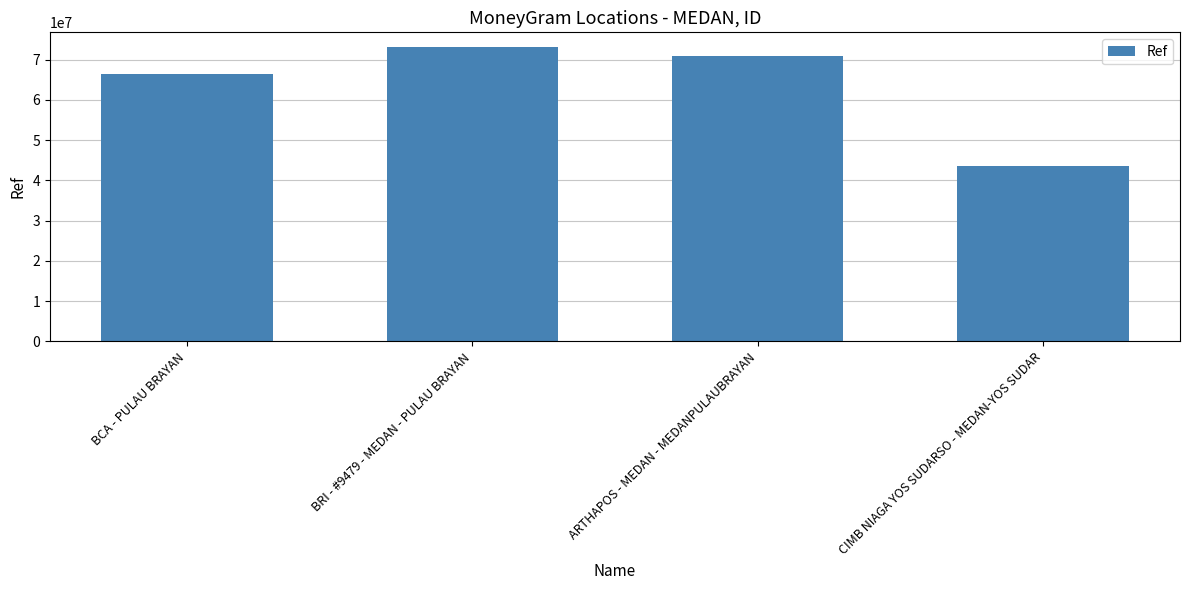

True or false: the data shows 12362972 at CIMB NIAGA YOS SUDARSO - MEDAN-YOS SUDAR.

False